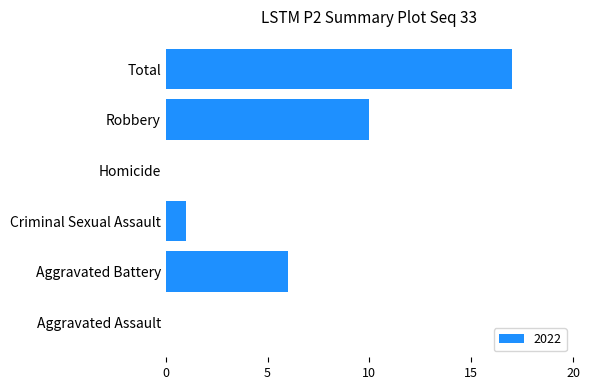

The value at Homicide is 0. True or false?

True